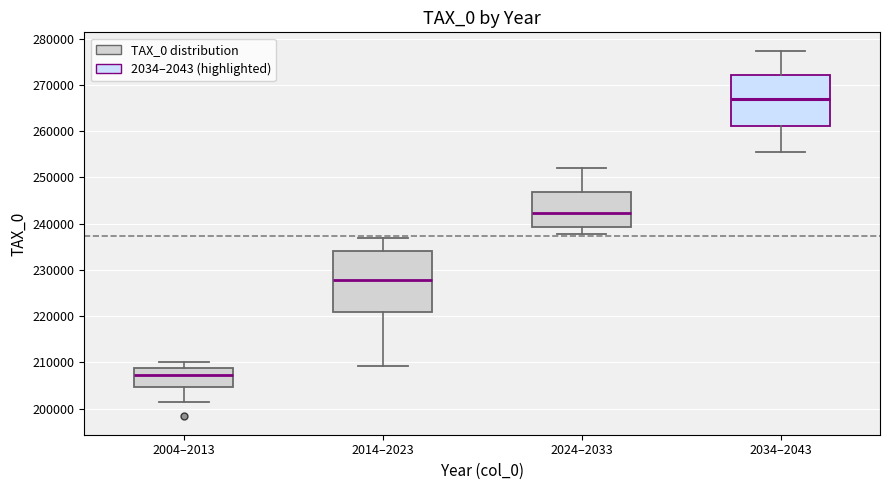

Which box's median line is the highest?

2034–2043